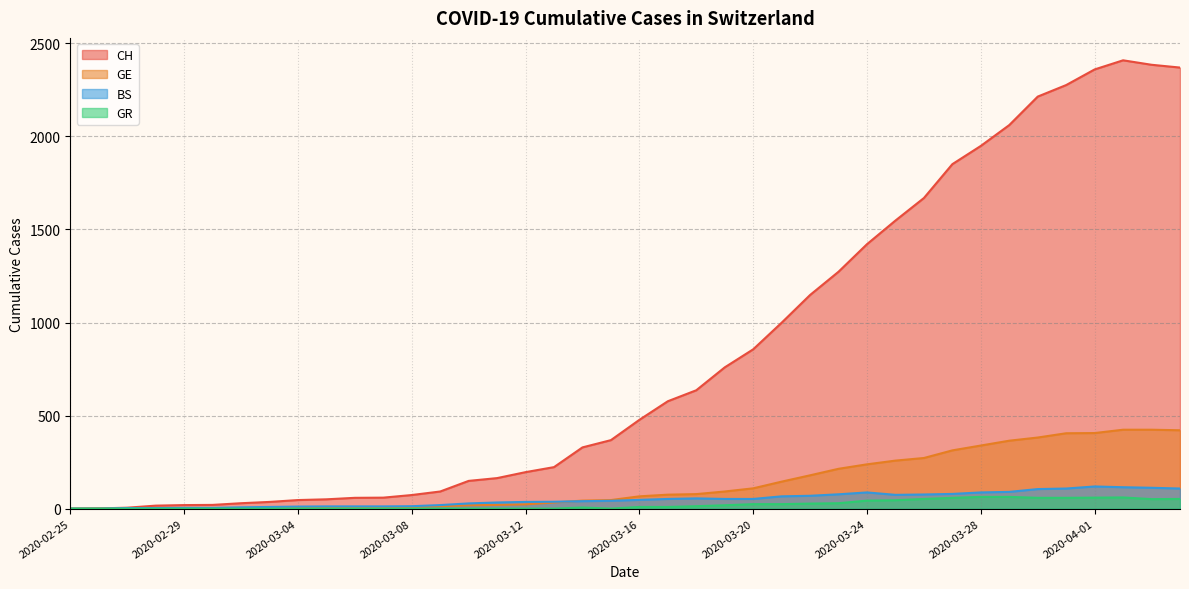

Is the value of CH at 2020-03-20 greater than the value of GE at 2020-03-20?

Yes